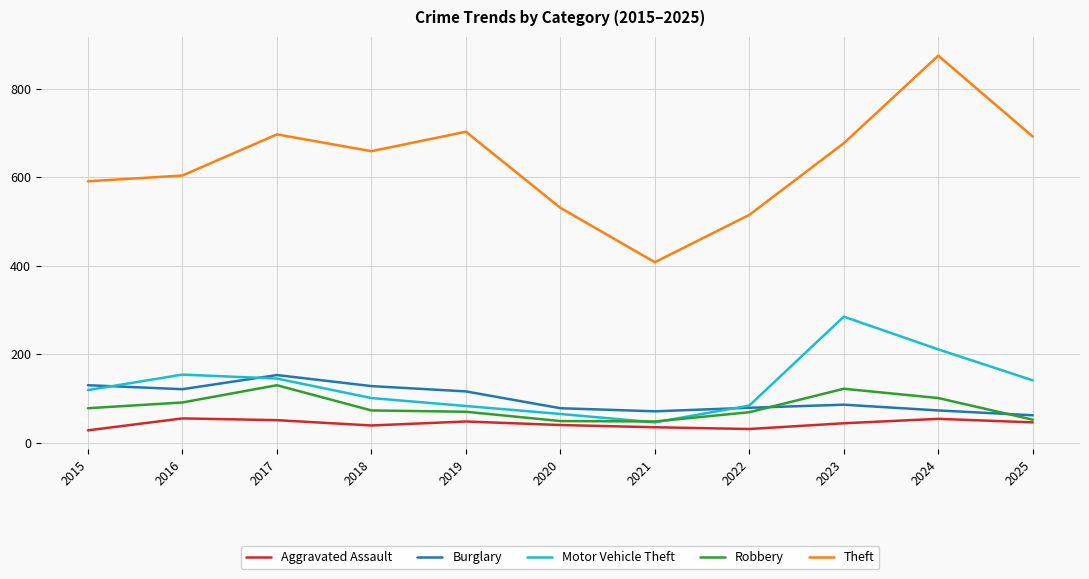

The Theft series shows 328 at 2020. True or false?

False